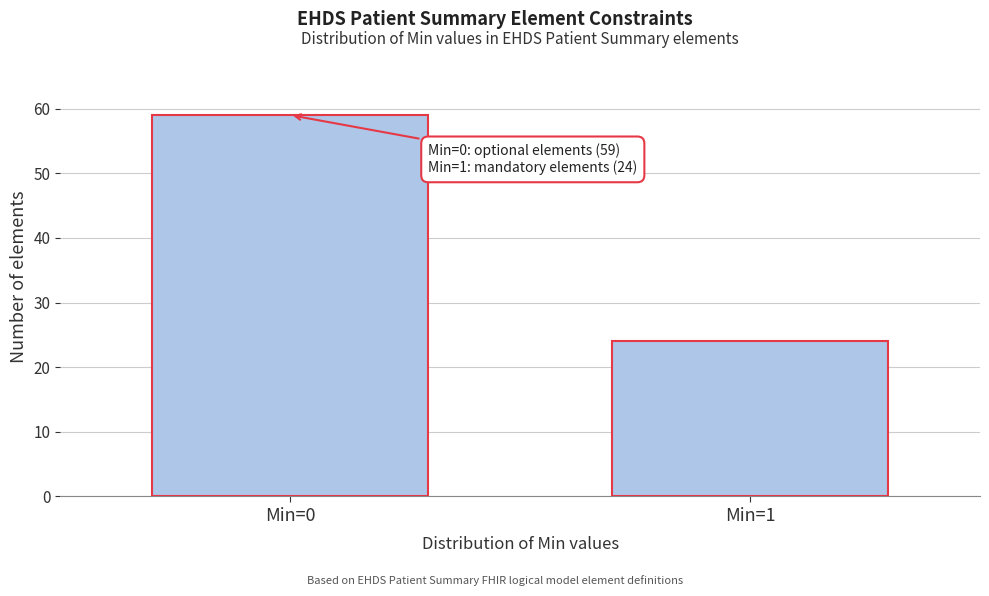

Reading left to right, list all the values displayed in this chart.

59	24